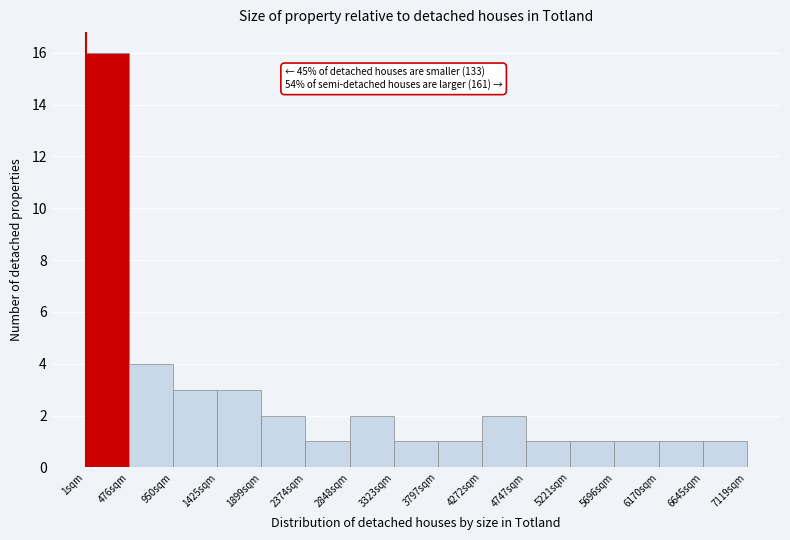

Which range on the x-axis has the tallest bar?

0 to 500